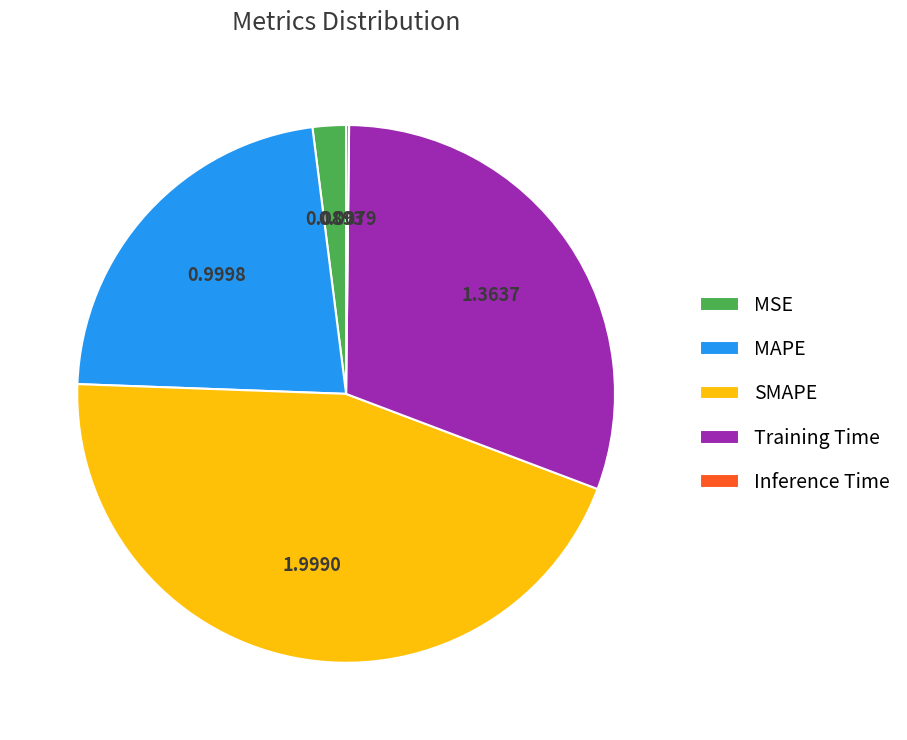

Combined, do MAPE and SMAPE account for over 50%?

Yes